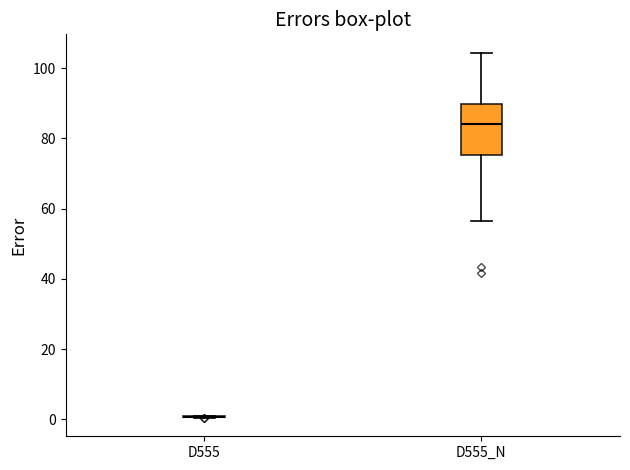

Where does the lower whisker of the box for D555_N end on the y-axis? The values are not printed on the chart, so give them approximately, as read against the axis.

56